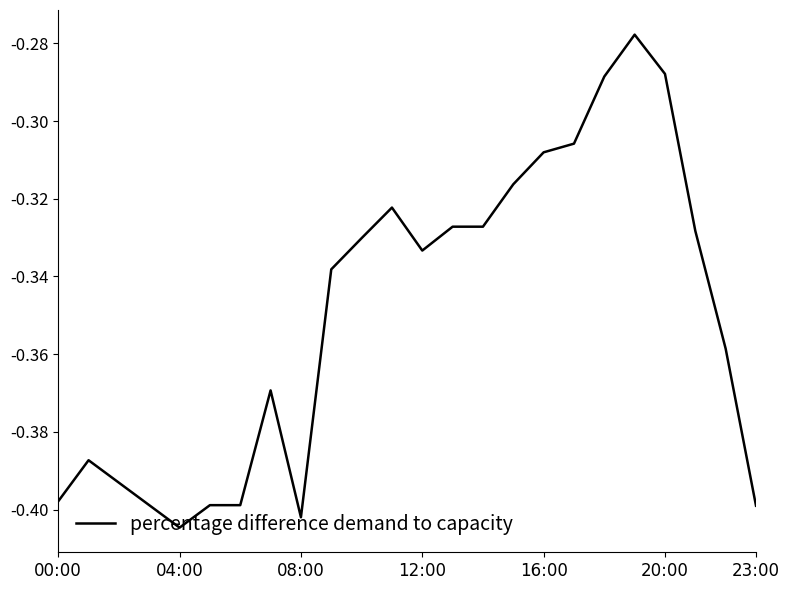

How many lines are shown in the chart?

1